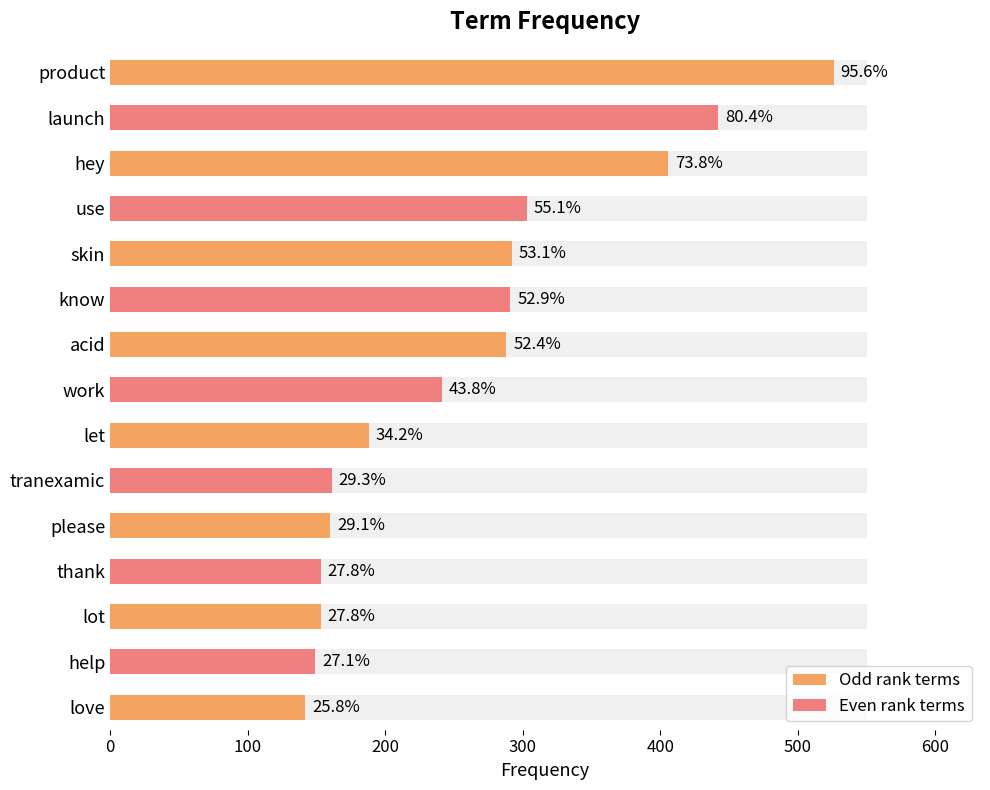

Does the chart contain stacked bars?

No